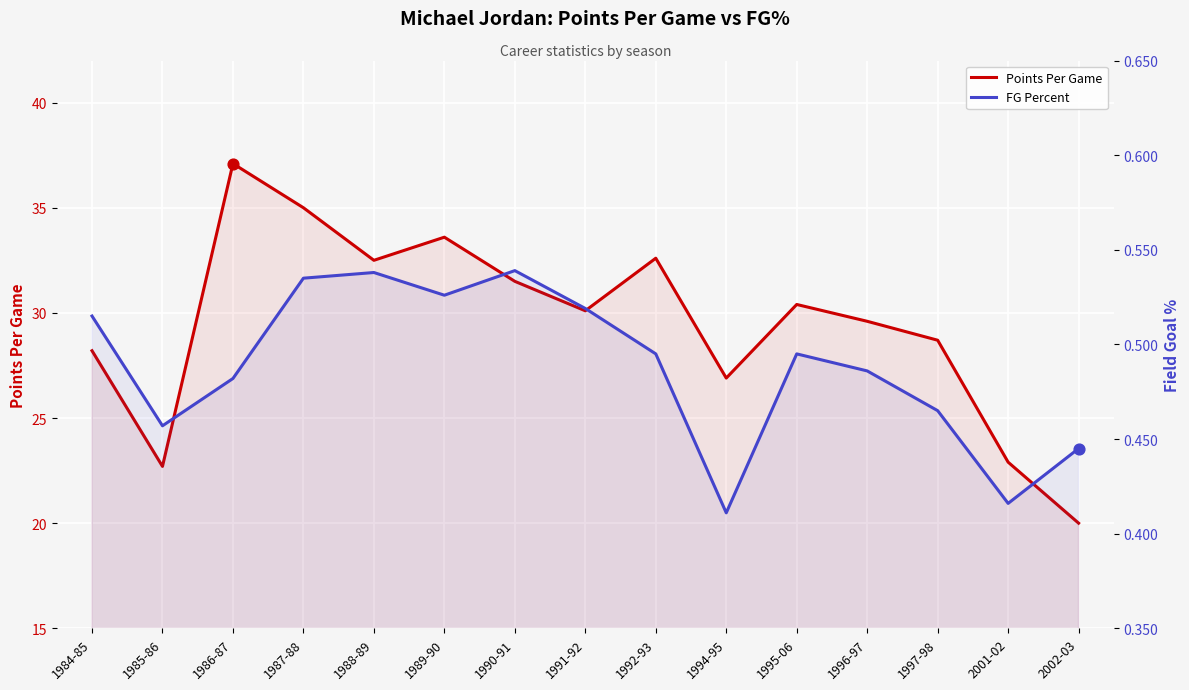

Which series contains the lowest Y value?

FG Percent